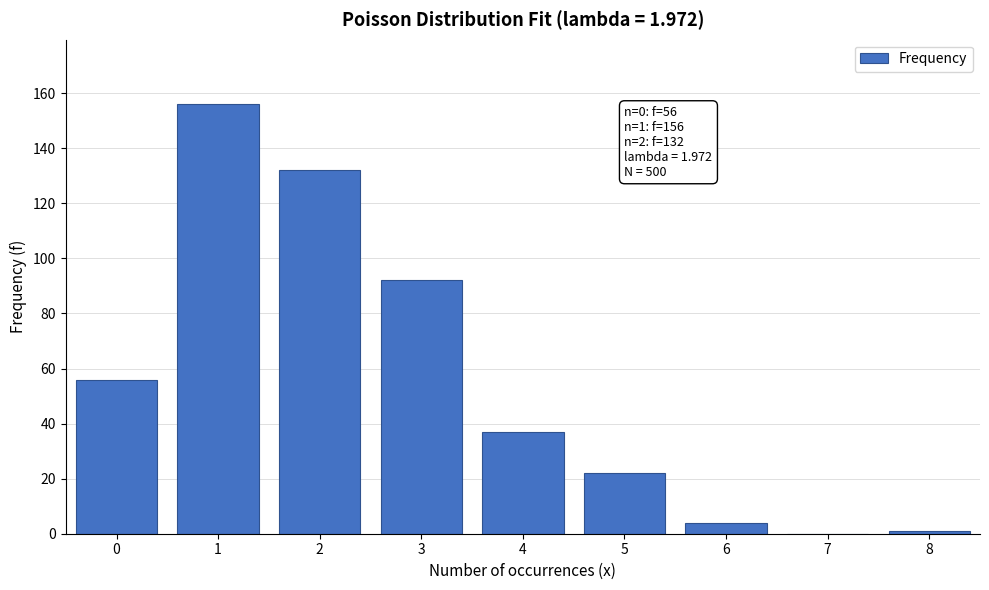

Reading left to right, transcribe all the data shown in this chart.

0=56	1=156	2=132	3=92	4=37	5=22	6=4	7=0	8=1